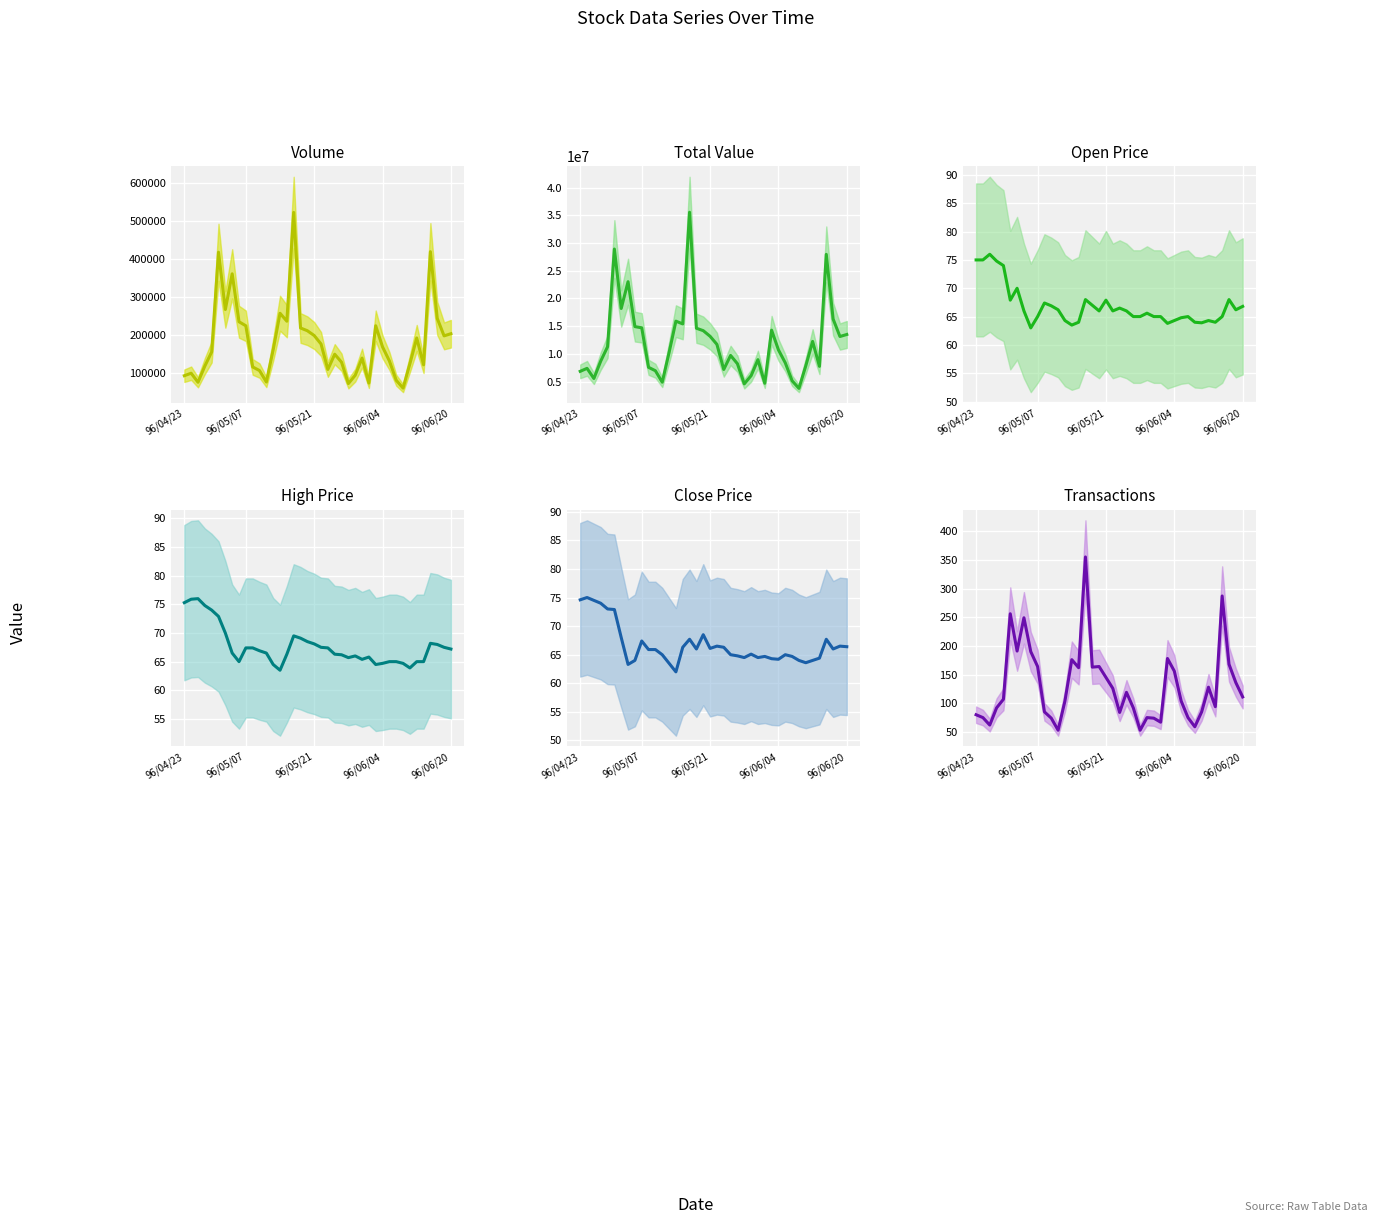

Which series has the widest spread of values?

Total Value (col_2)